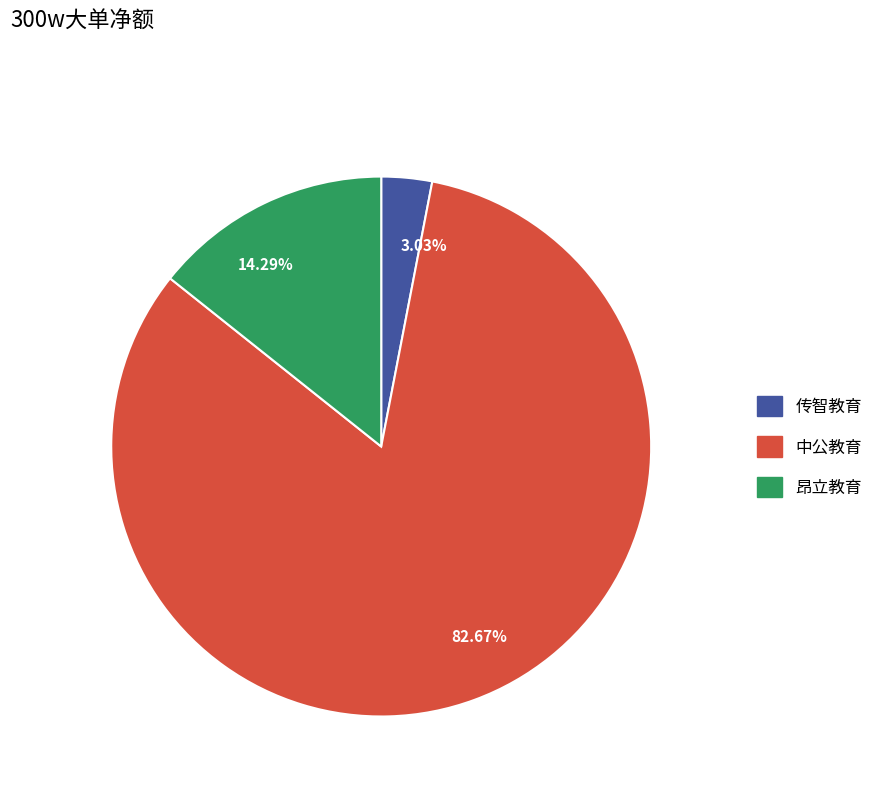

Between 82.67% and 14.29%, which is larger?

82.67%